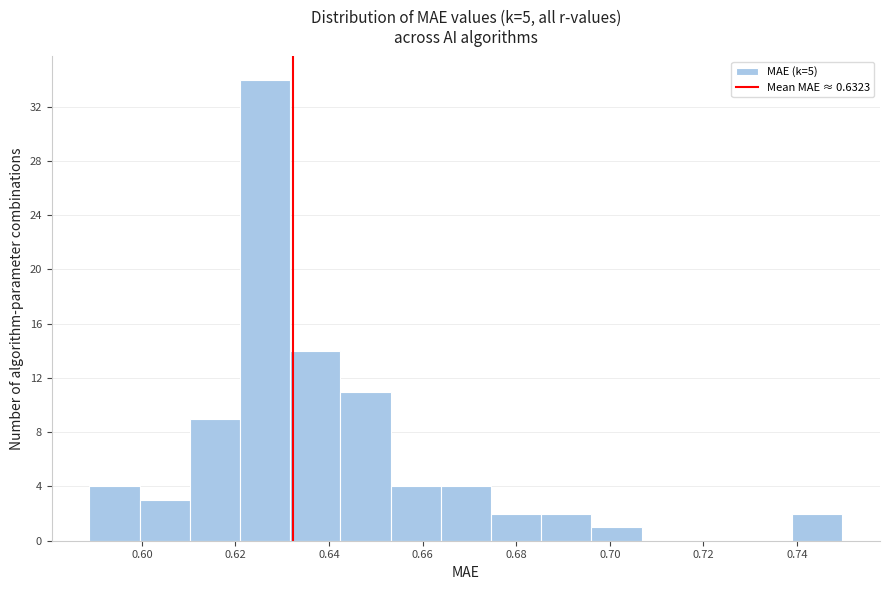

Which range on the x-axis has the tallest bar?

0.620 to 0.632